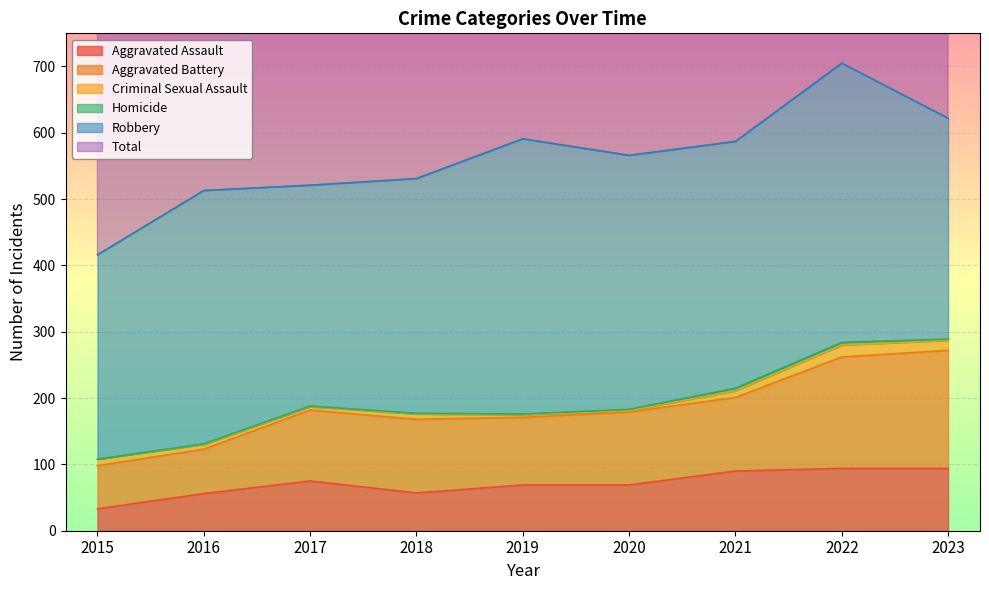

What is the maximum value for Aggravated Assault?

94